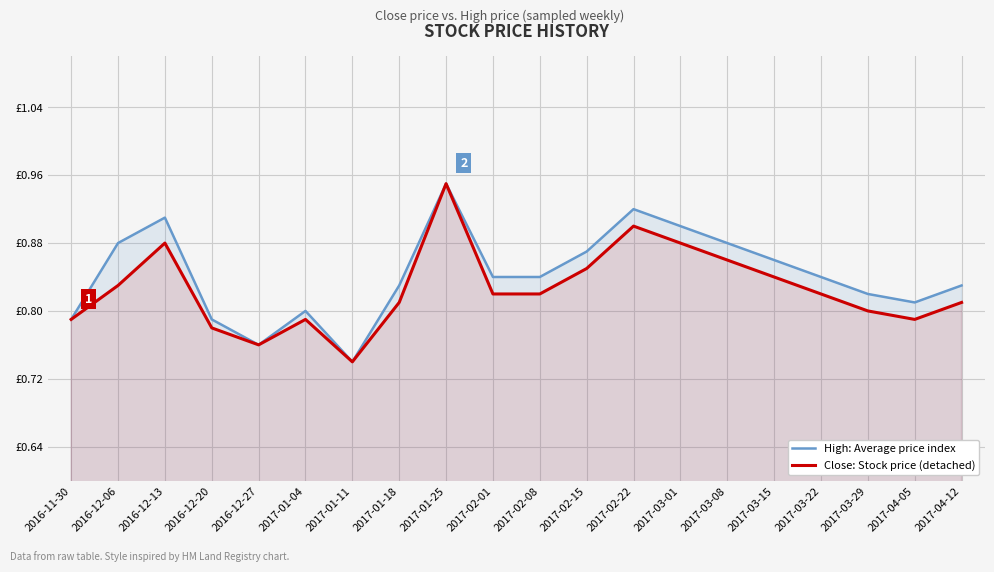

What is the total value across all series at 2017-03-08?

1.7